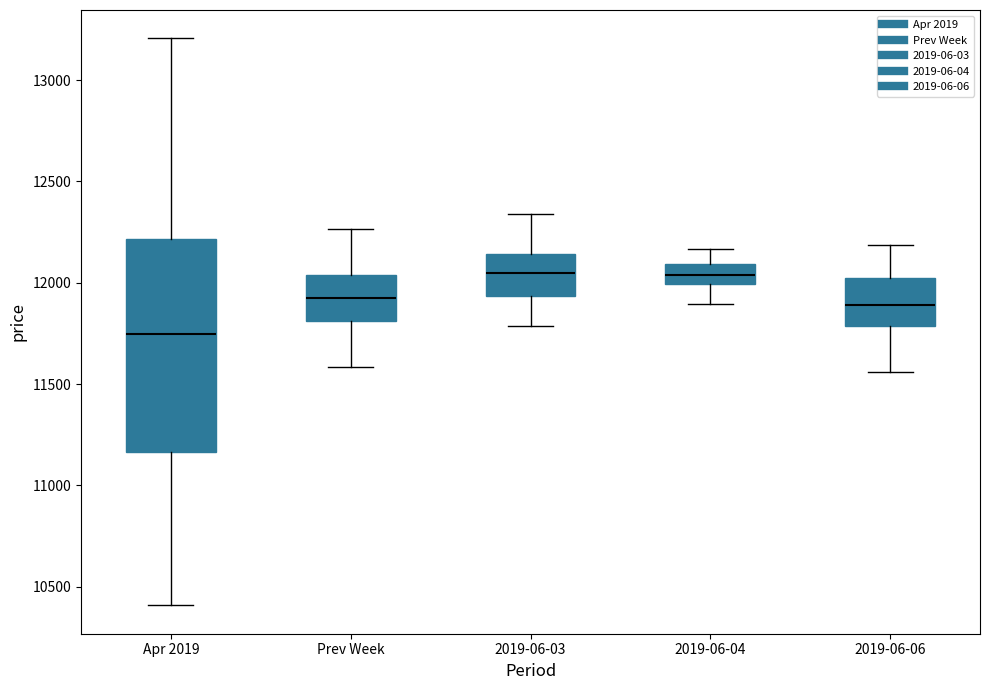

Reading left to right, read every box against the y-axis: the position of its median line, the range the box covers, and the ends of its whiskers. The values are not printed on the chart, so give them approximately, as read against the axis.

Apr 2019: median 11750, box 11150 to 12200, whiskers 10400 to 13200
Prev Week: median 11900, box 11800 to 12050, whiskers 11600 to 12250
2019-06-03: median 12050, box 11950 to 12150, whiskers 11800 to 12350
2019-06-04: median 12050, box 12000 to 12100, whiskers 11900 to 12150
2019-06-06: median 11900, box 11800 to 12000, whiskers 11550 to 12200